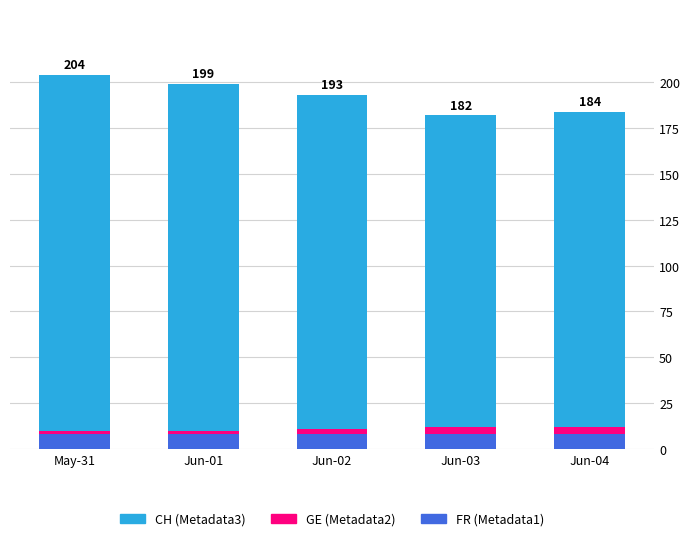

How many bars are there in total?

5